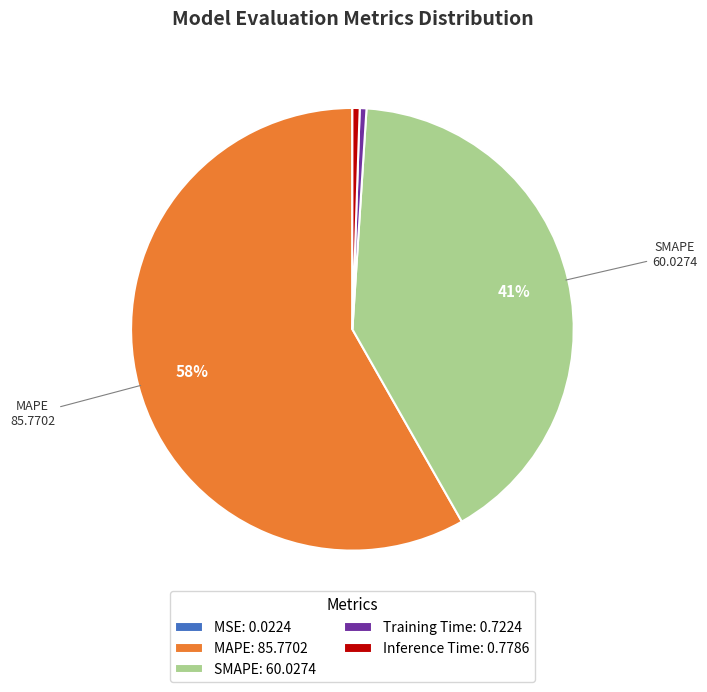

To the nearest percent, what is the combined percentage of Inference Time and MAPE?

59%